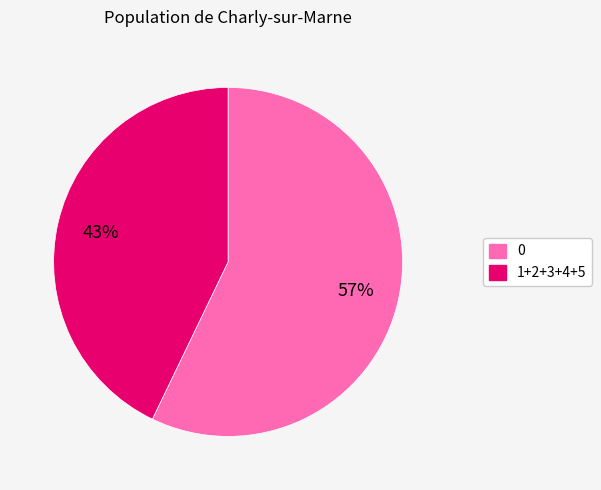

To the nearest percent, what percentage of the pie is 0?

57%